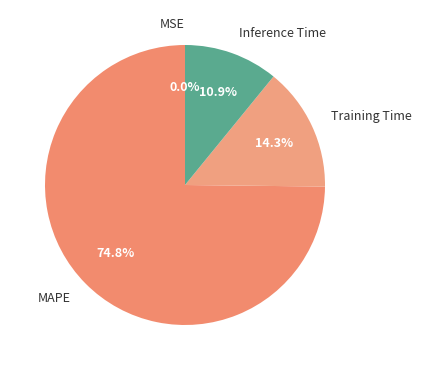

What percentage do MAPE and Training Time together represent?

89.1%